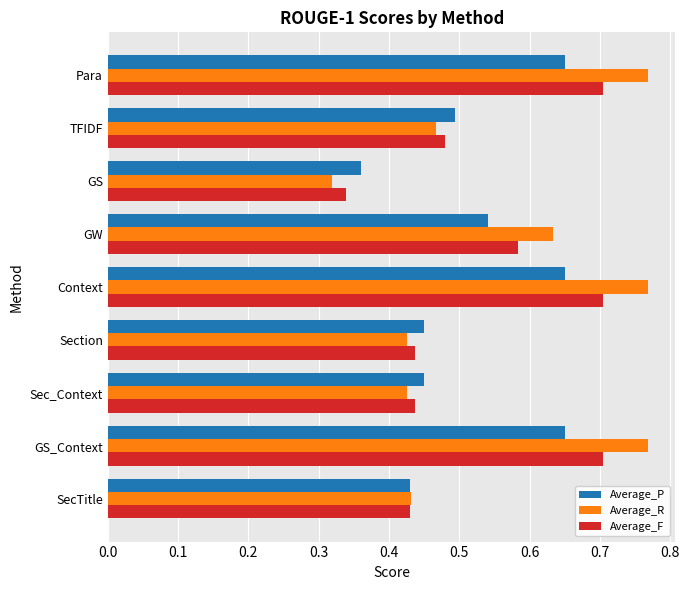

What is the sum of all Average_F values?

4.8